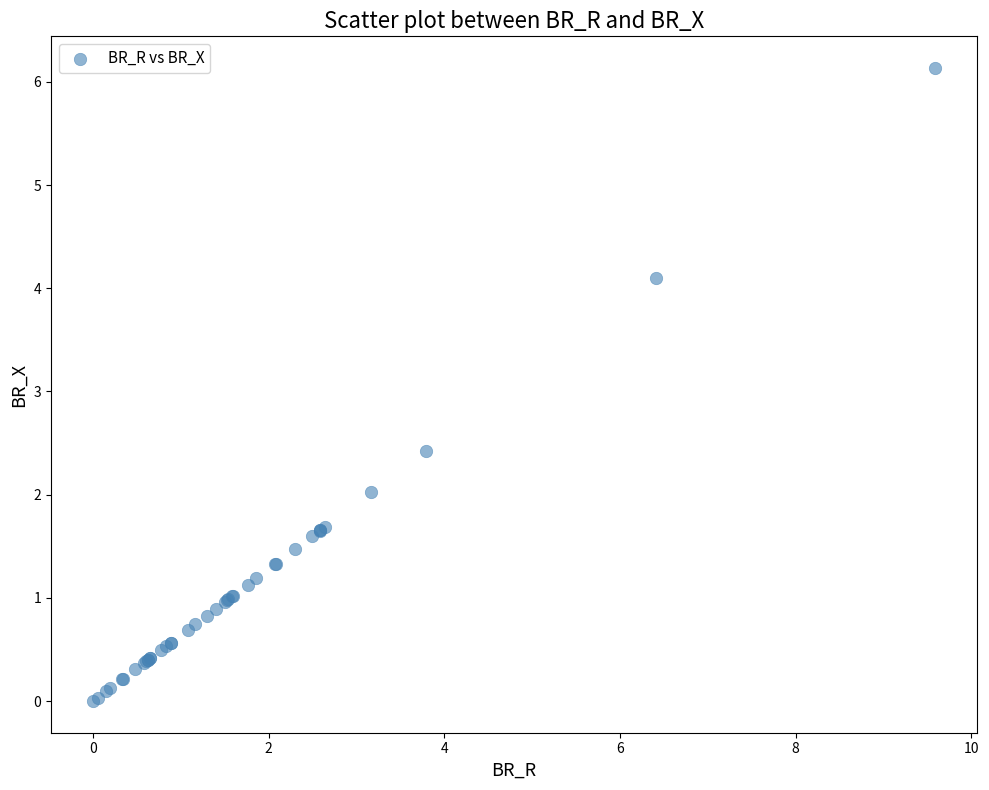

What Y value in the scatter plot is closest to 3?

2.4